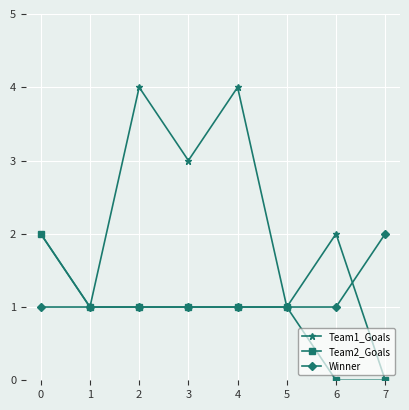

Reading left to right, extract all data points from this chart.

Team1_Goals: 0=2	1=1	2=4	3=3	4=4	5=1	6=2	7=0
Team2_Goals: 0=2	1=1	2=1	3=1	4=1	5=1	6=0	7=0
Winner: 0=1	1=1	2=1	3=1	4=1	5=1	6=1	7=2